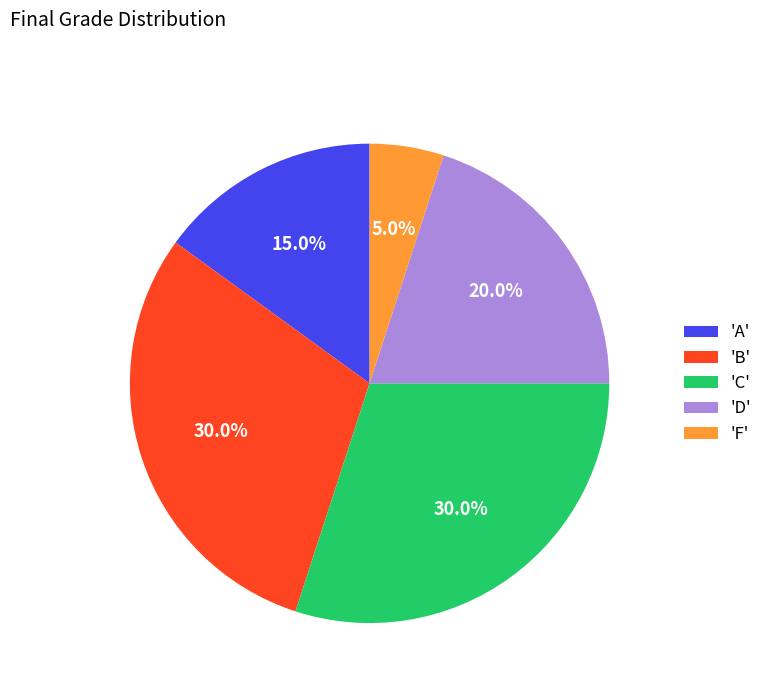

Which slice is the smallest?

'F'